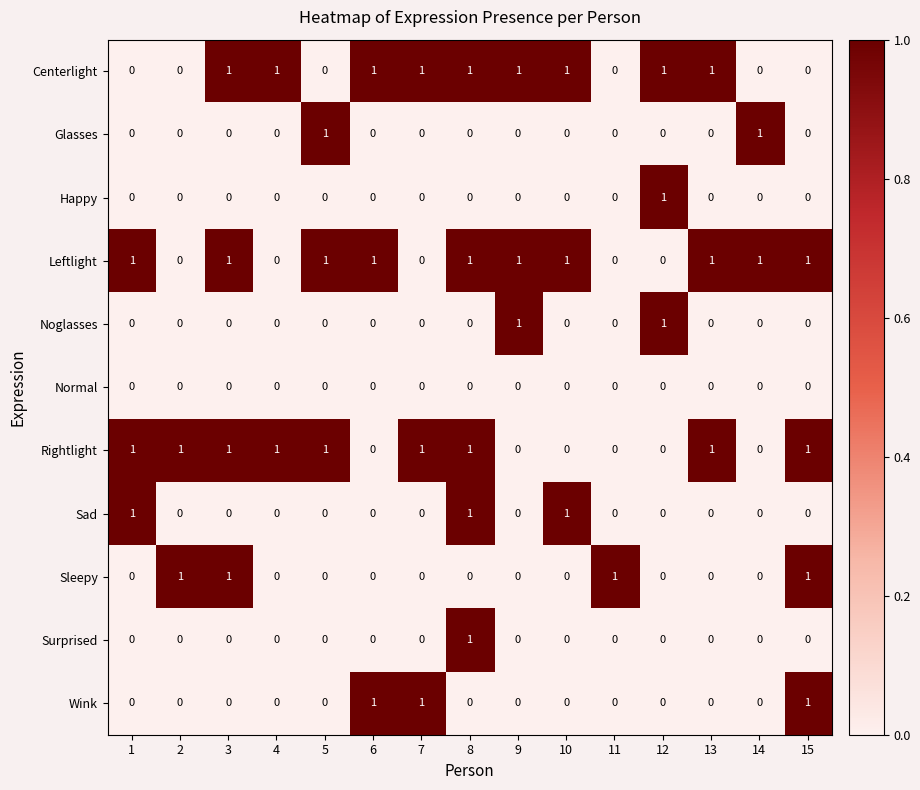

What is the difference between the highest and lowest values at 15?

1